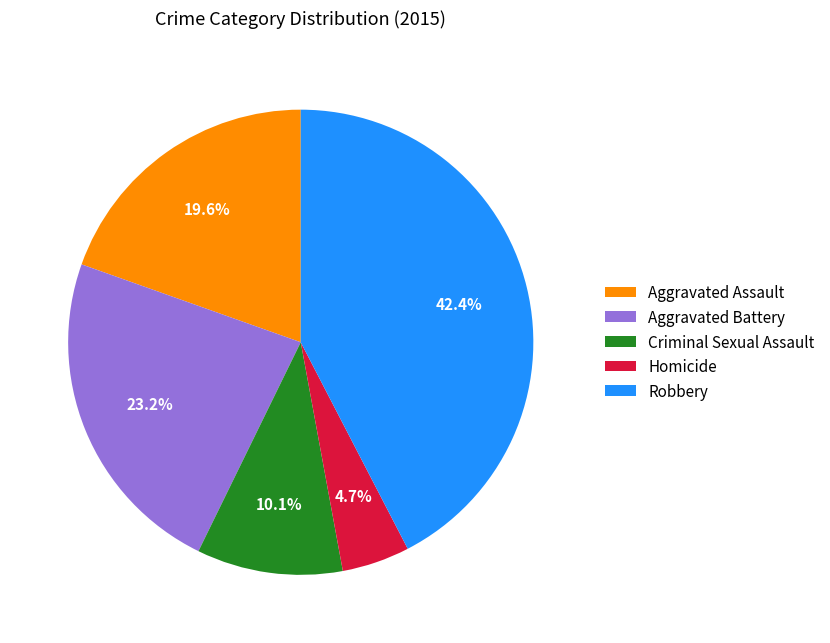

To the nearest percent, what is the combined percentage of Robbery and Aggravated Assault?

62%